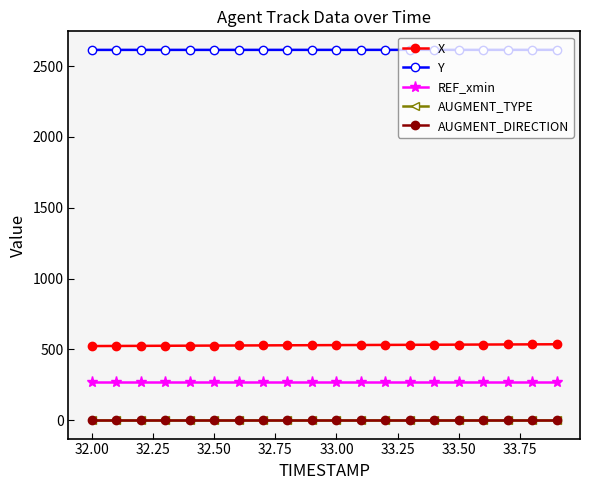

True or false: X and AUGMENT_TYPE intersect in this chart.

False